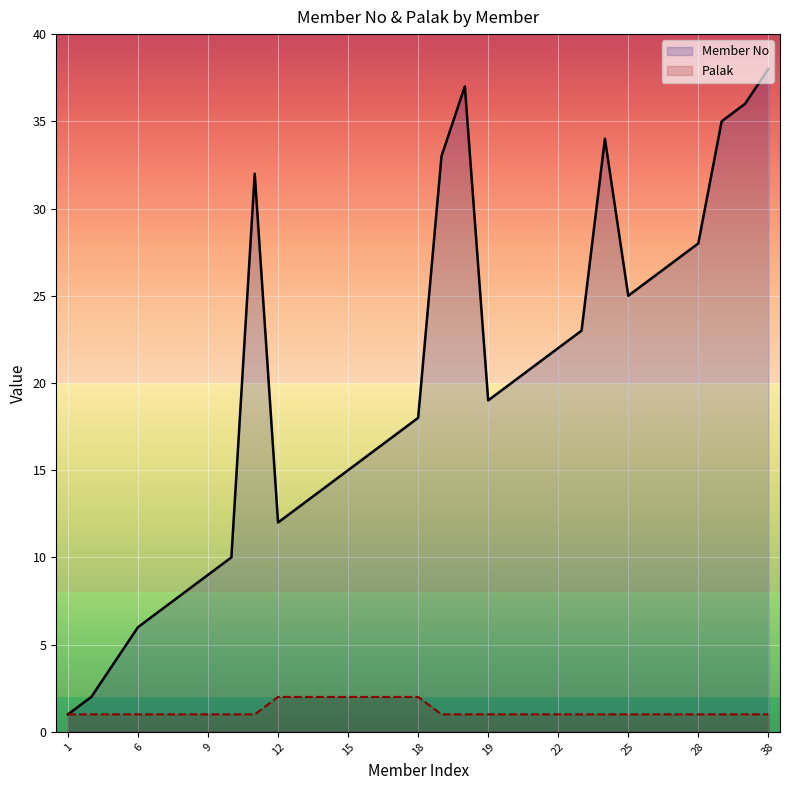

List the series in order of their peak value, lowest first.

Palak, Member No